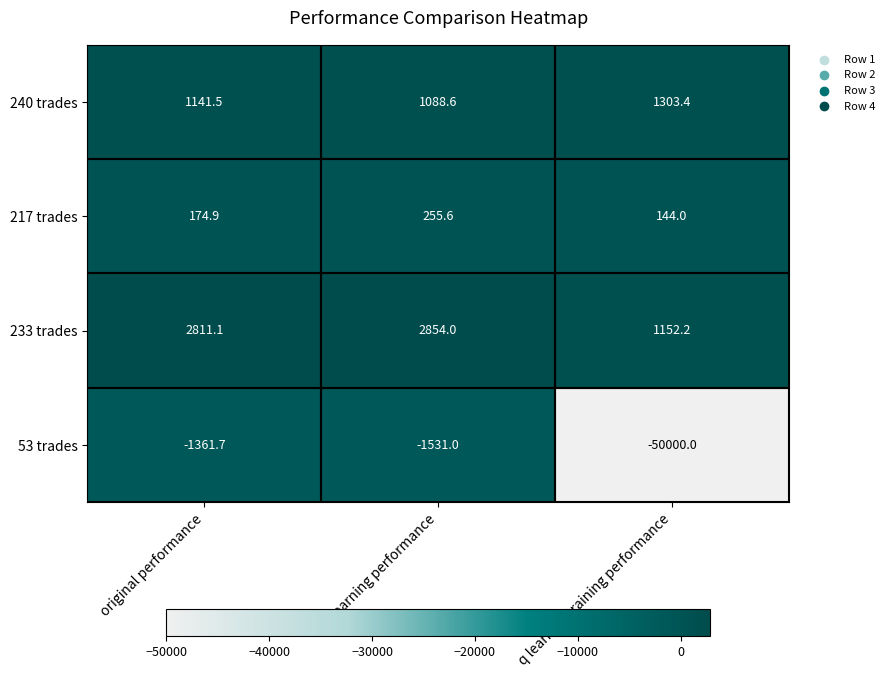

Between q learning performance and q learning training performance, which series saw the biggest shift?

53 trades